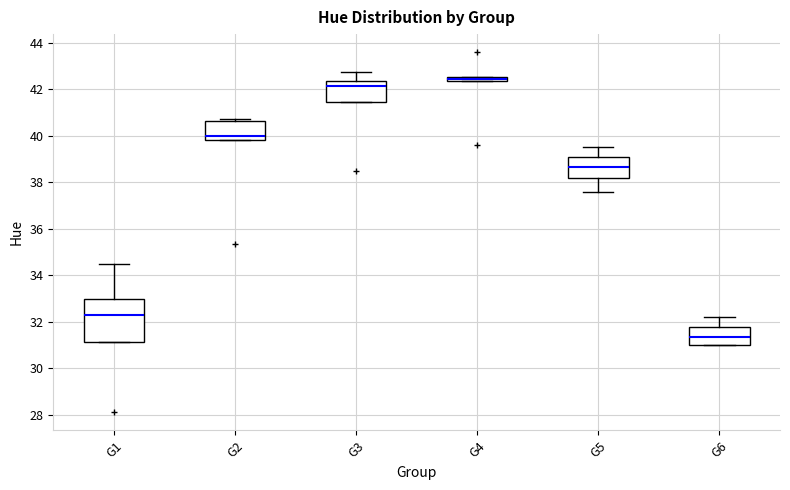

Which box is the tallest, from its lower edge to its upper edge?

G1